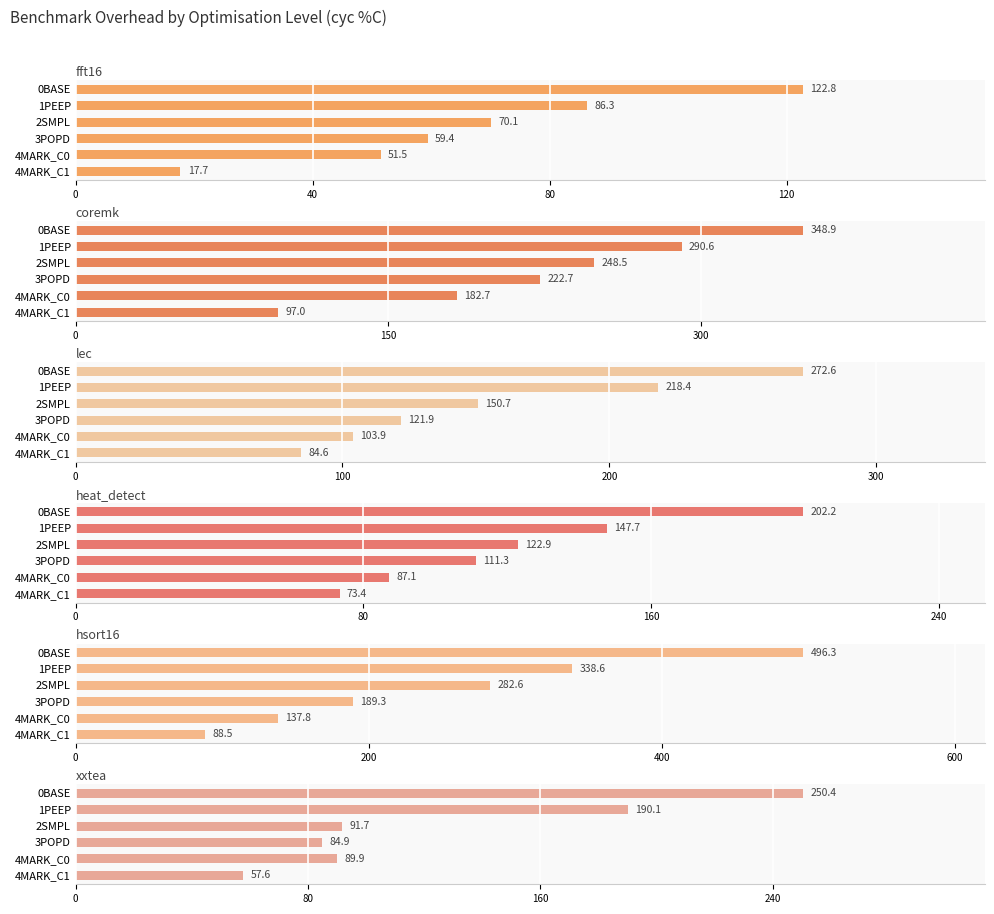

What are all the series names shown in the legend?

fft16, coremk, lec, heat_detect, hsort16, xxtea